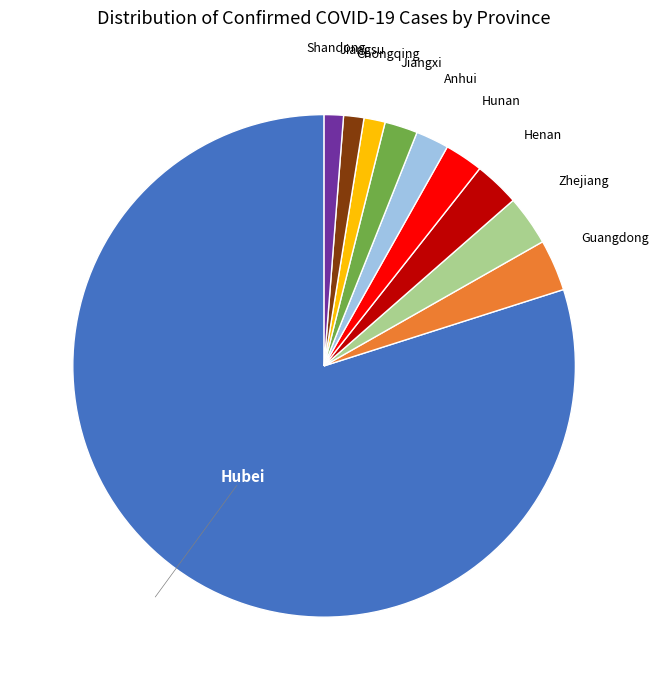

Is there any slice that represents more than half of the pie?

Yes